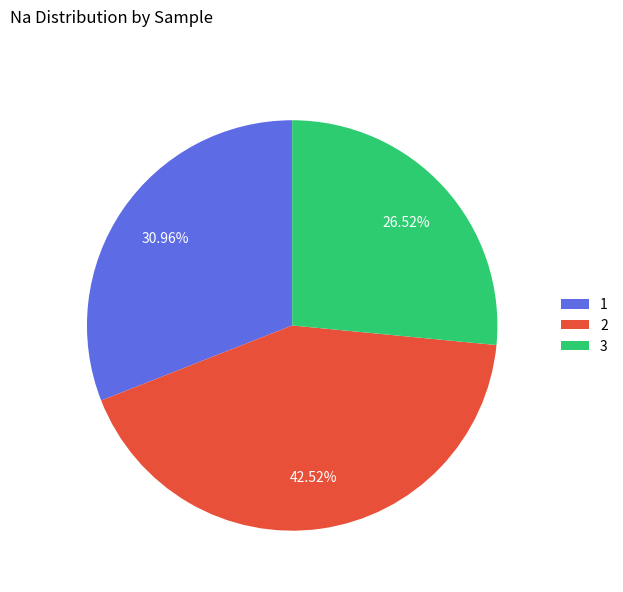

What percentage is the 3 slice, to the nearest percent?

27%